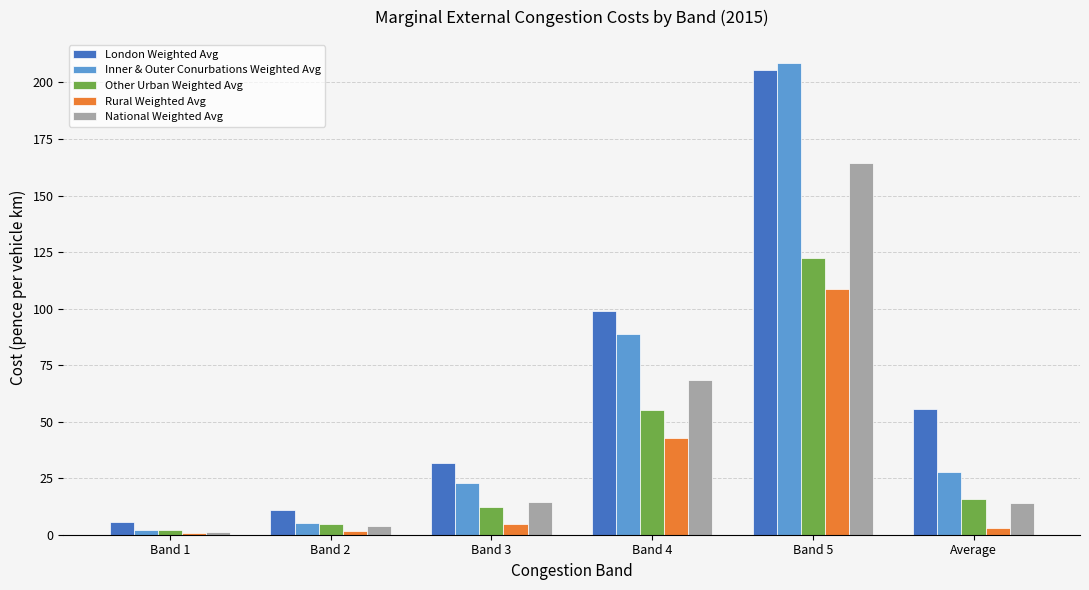

Between Band 3 and Band 5, which series saw the biggest shift?

Inner & Outer Conurbations Weighted Avg